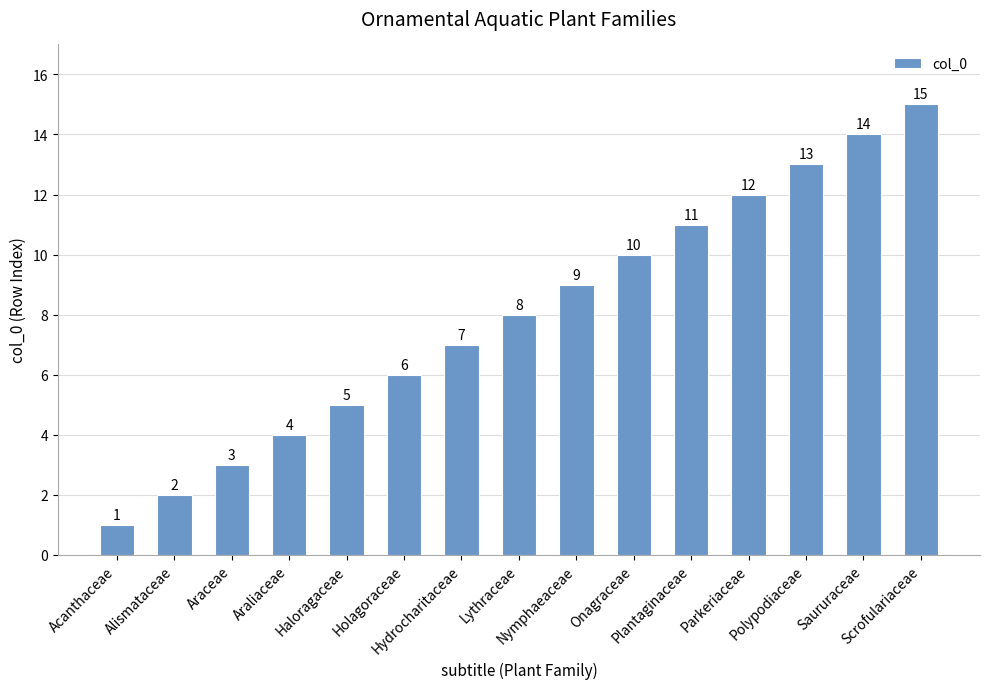

What is the maximum value shown in the chart?

15